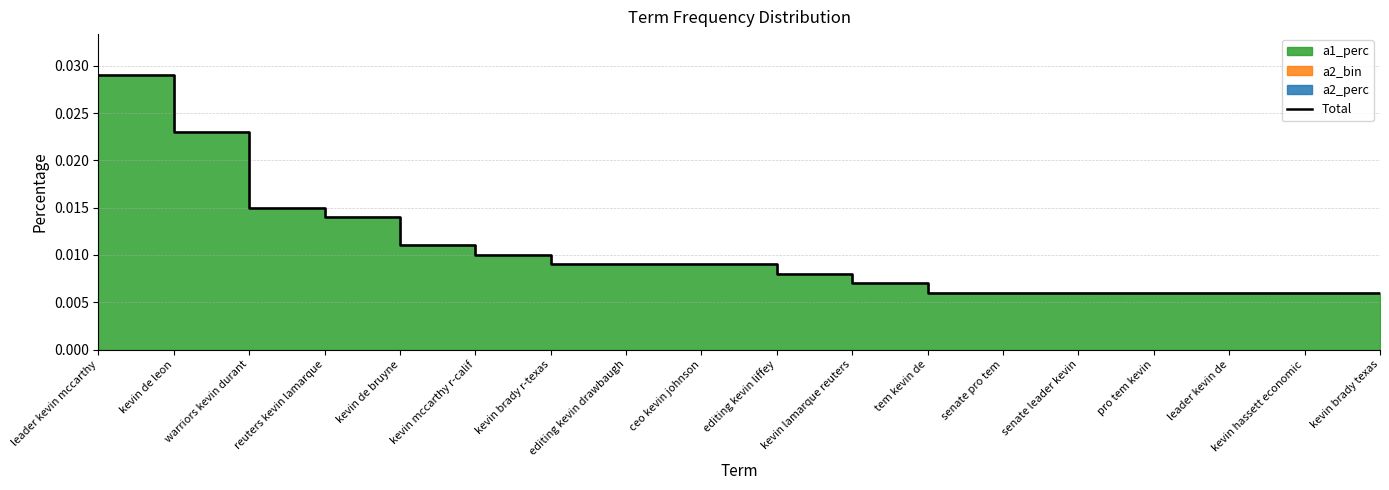

Rank the categories by value from highest to lowest.

leader kevin mccarthy, kevin de leon, warriors kevin durant, reuters kevin lamarque, kevin de bruyne, kevin mccarthy r-calif, kevin brady r-texas, editing kevin drawbaugh, ceo kevin johnson, editing kevin liffey, kevin lamarque reuters, tem kevin de, senate pro tem, senate leader kevin, pro tem kevin, leader kevin de, kevin hassett economic, kevin brady texas